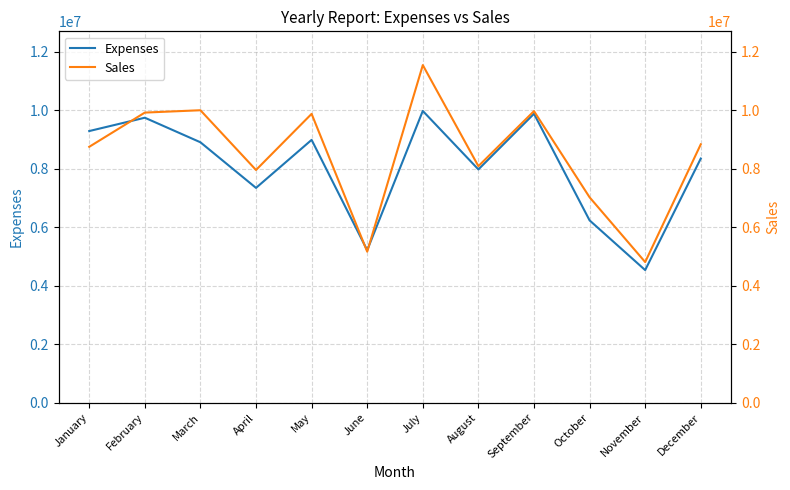

Reading left to right, list all the values displayed in this chart.

Expenses: 9288500	9744300	8904700	7345200	8987000	5215400	9976500	7976700	9879000	6234800	4534800	8348700
Sales: 8750000	9920000	10000000	7957400	9876500	5164500	11543600	8087900	9969800	7024000	4809300	8834800